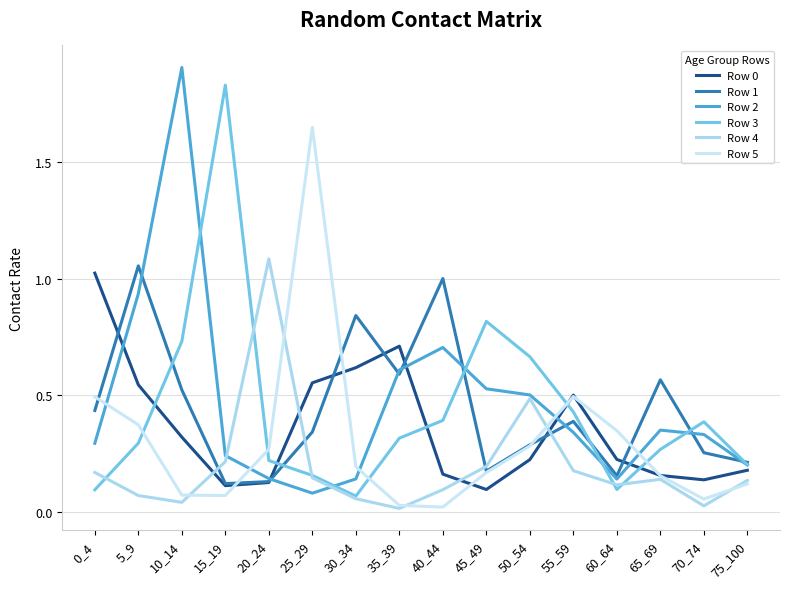

What is the difference between the maximum and minimum values in the Row 1 series?

0.9